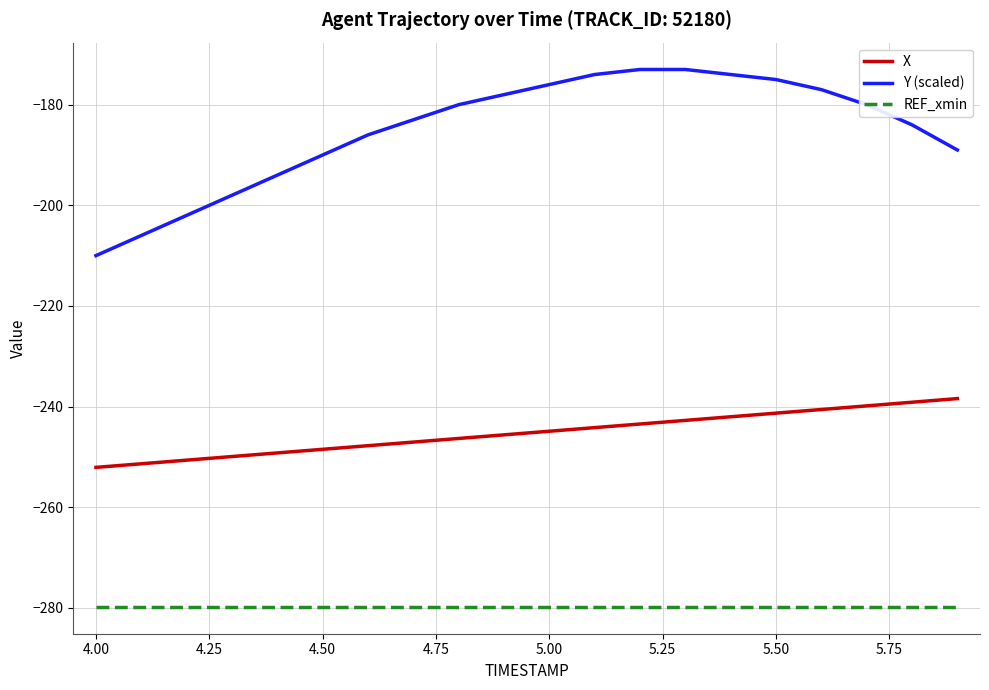

List the series in order of their overall mean, highest first.

Y (scaled), X, REF_xmin